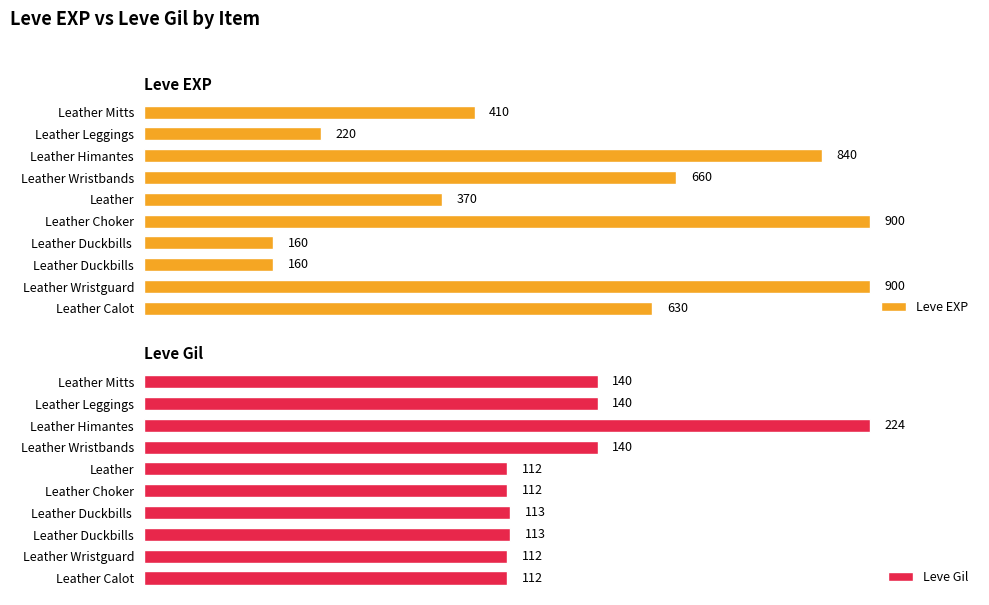

What is the lowest value of the Leve EXP series?

160